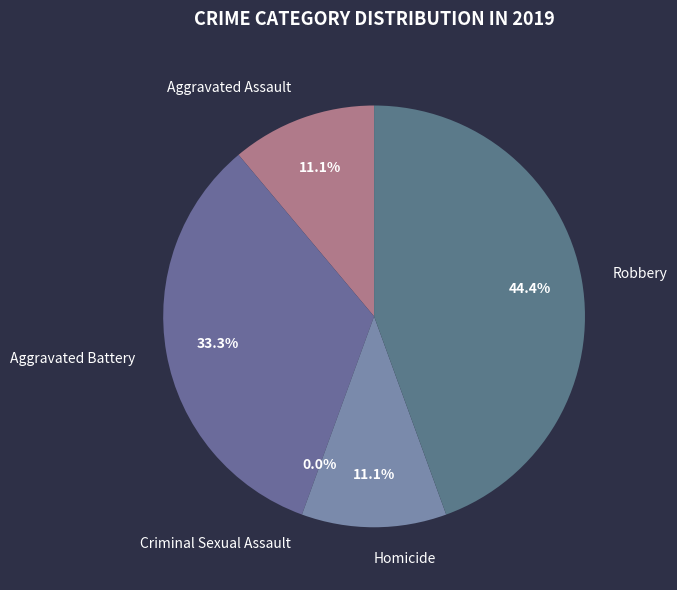

To the nearest percent, what percentage of the pie is Aggravated Battery?

33%